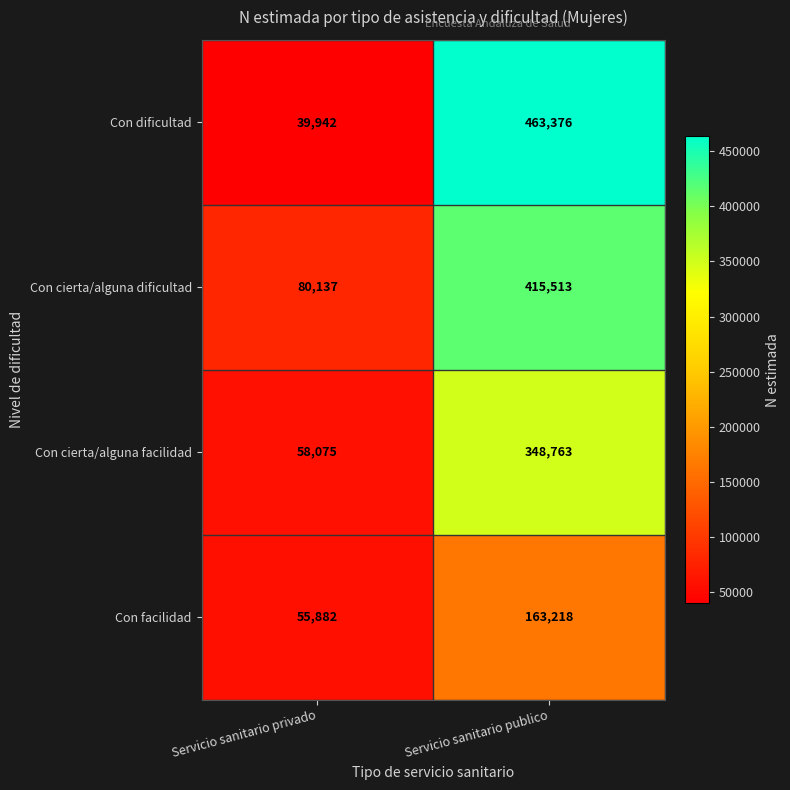

The value of Con facilidad at Servicio sanitario privado is 55882. True or false?

True